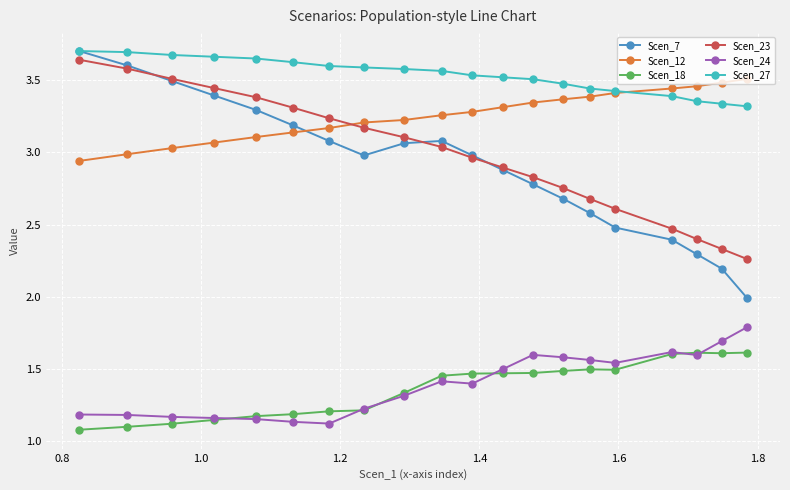

How many series are shown in this chart?

6